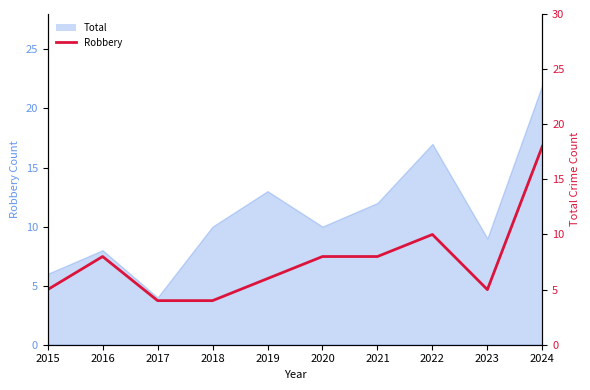

What is the difference between the values at 2018 and 2022?

6